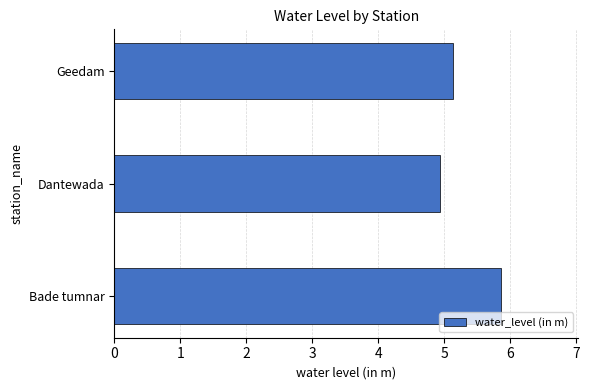

What is the difference between the maximum and minimum values?

0.9